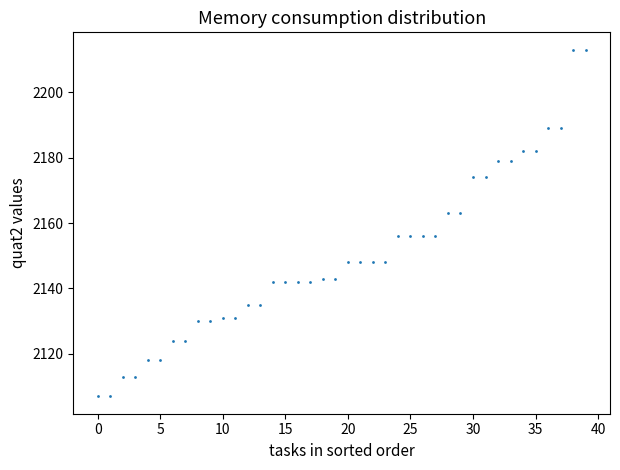

How many data points are displayed?

40